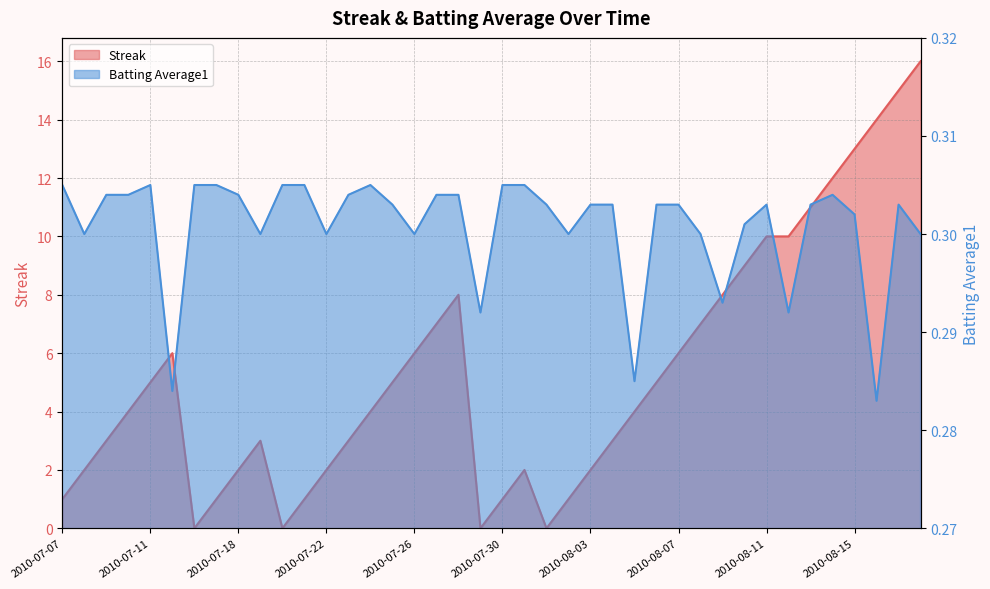

What position from the left is 2010-07-24?

15